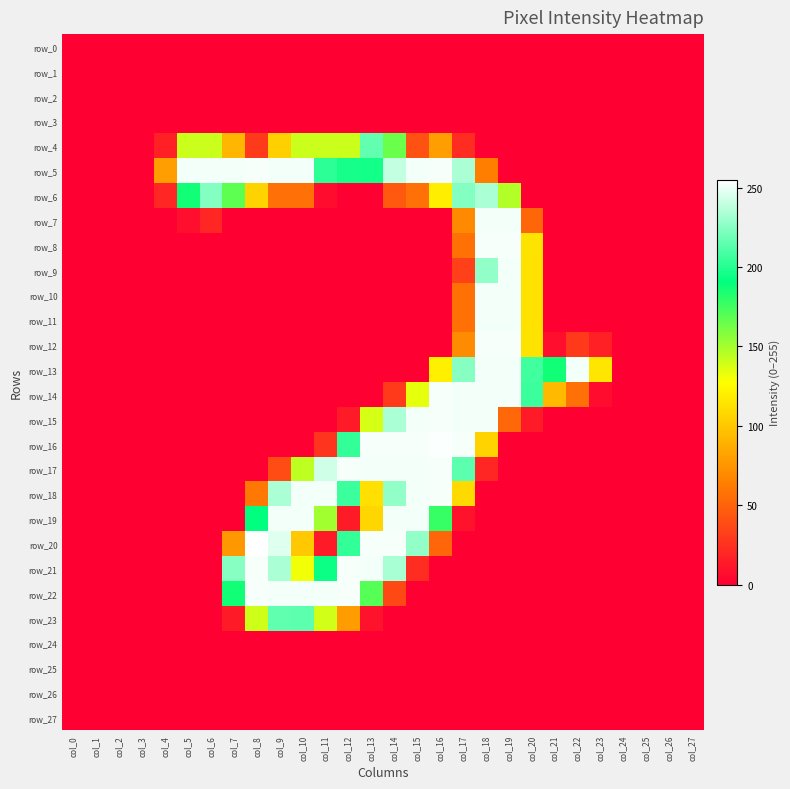

What is the total value across all series at col_10?

1794